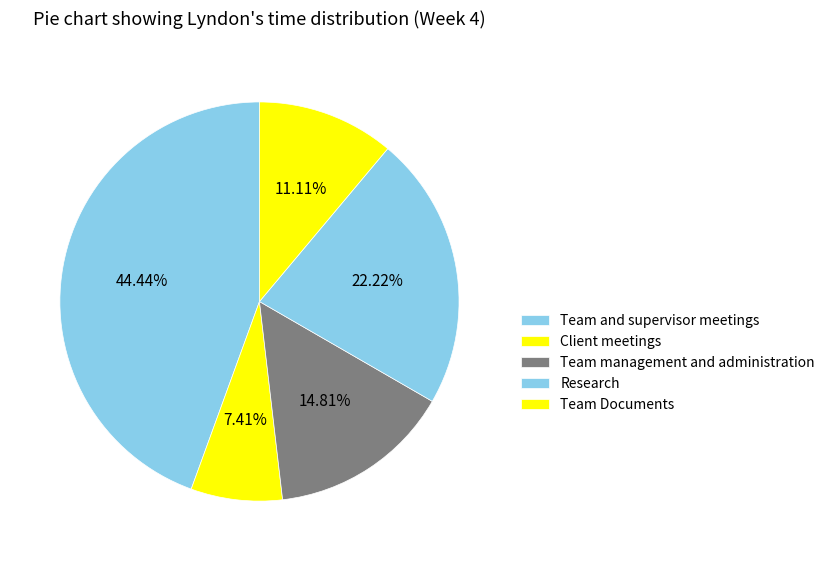

Combined, what portion of the pie is Team and supervisor meetings and Team Documents?

55.6%